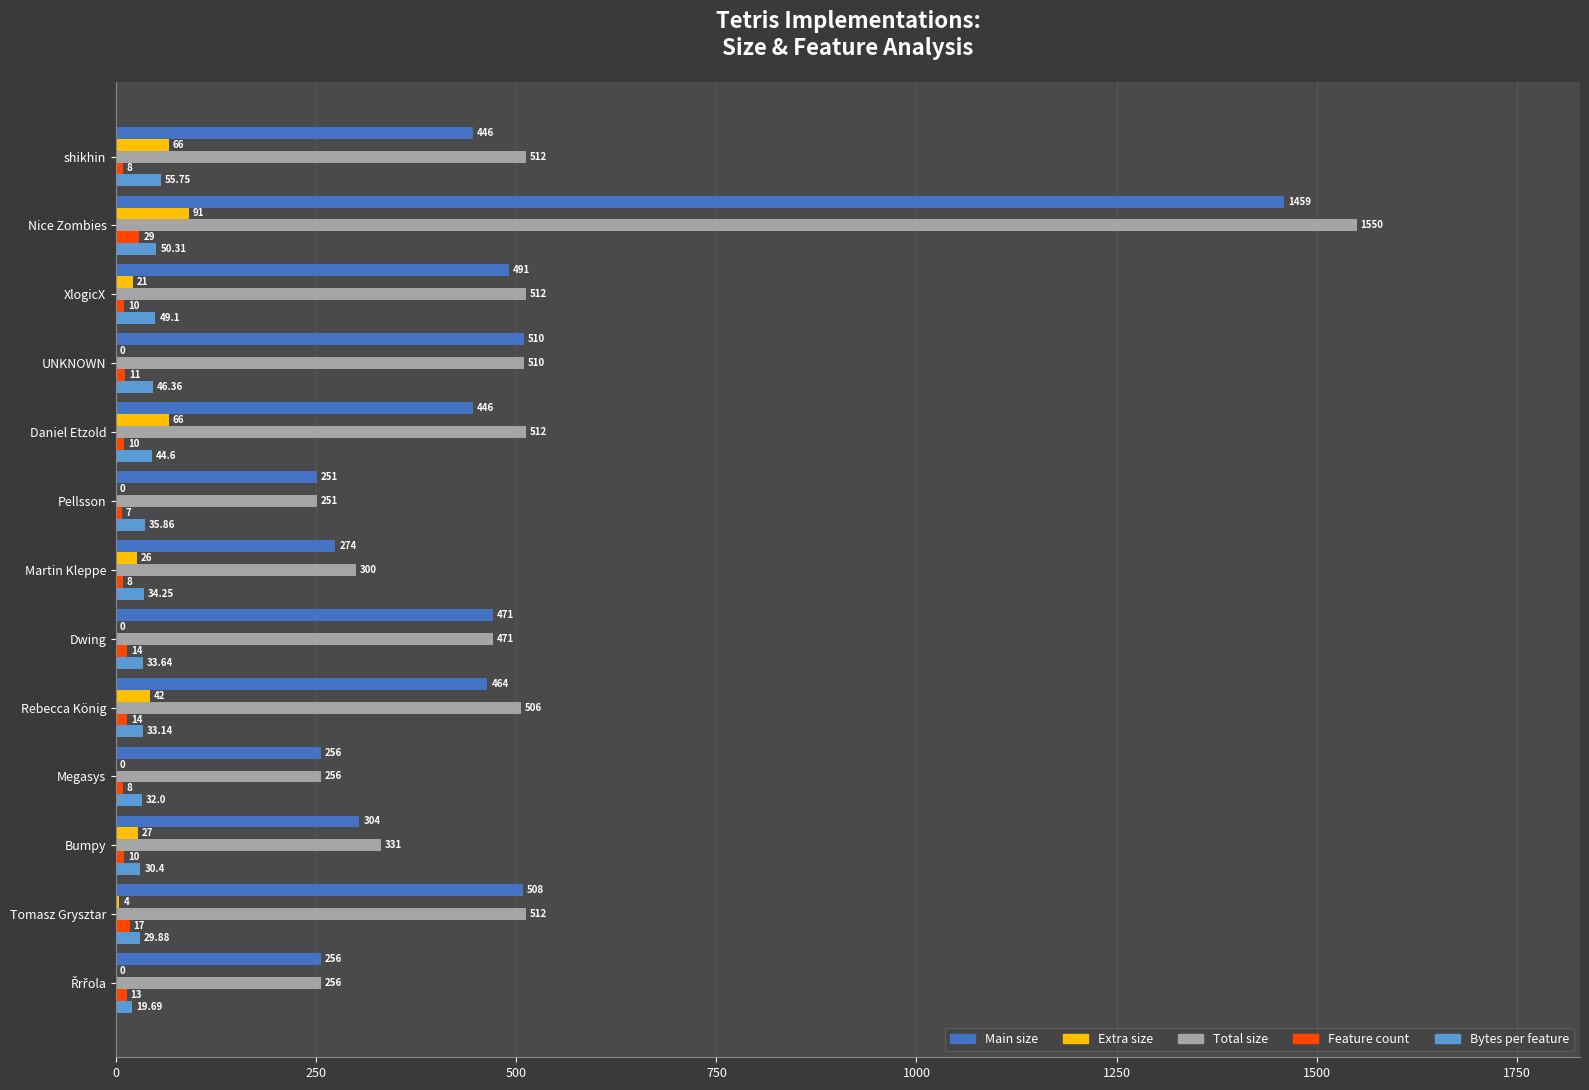

Which series has the largest total across all categories?

Total size